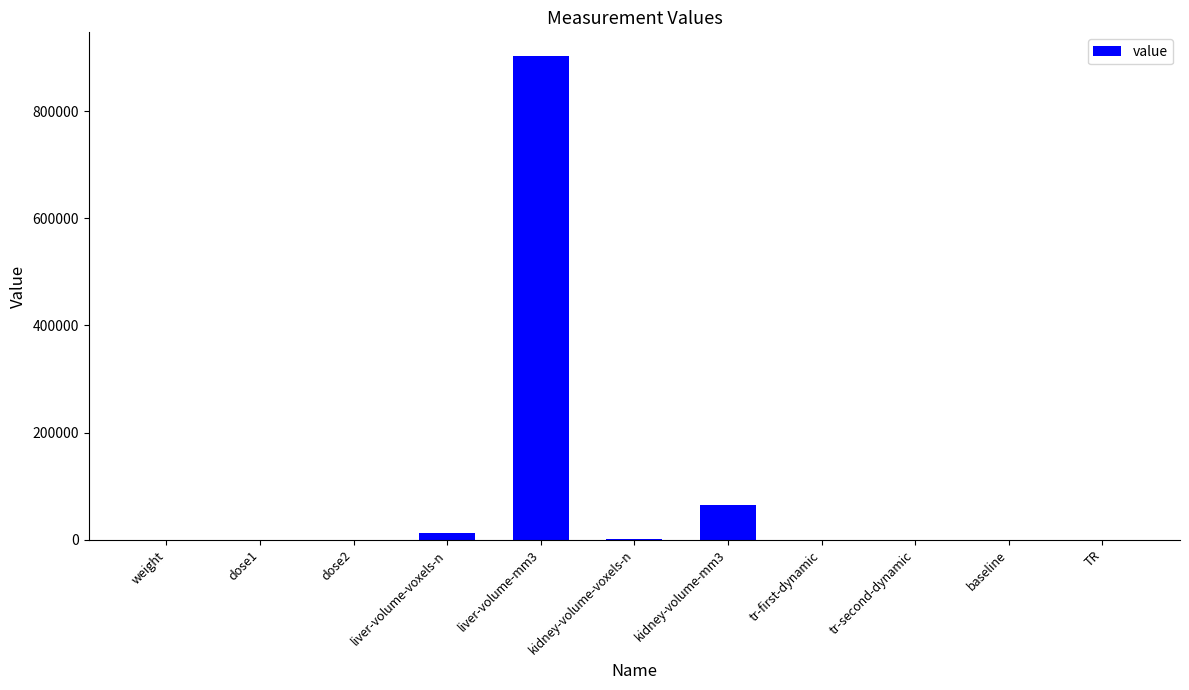

What is the change in value from dose2 to kidney-volume-mm3?

+64237.8